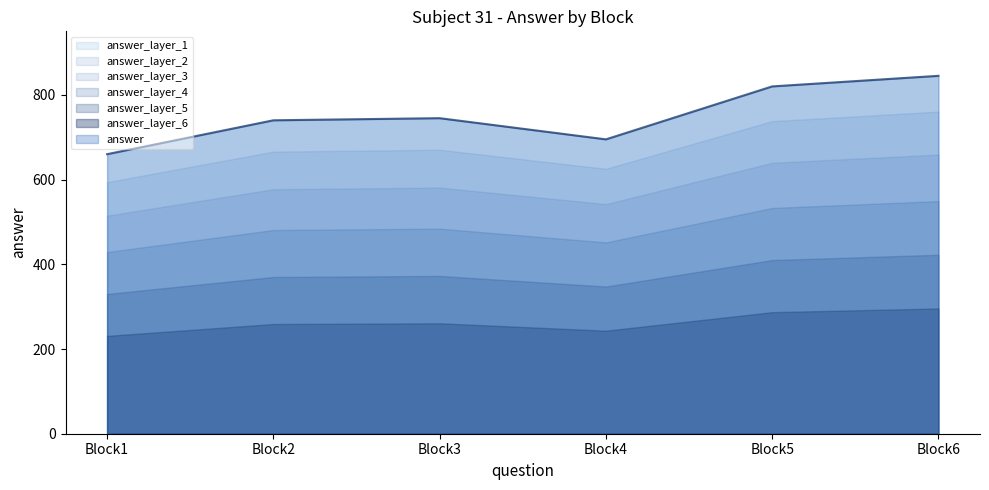

What is the ratio of the value at Block4 to the value at Block5?

0.8